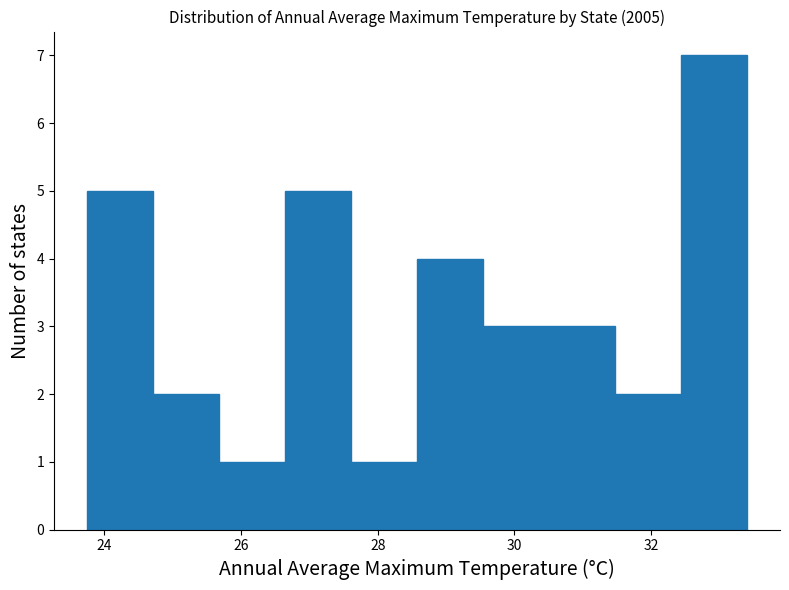

Reading left to right, transcribe this chart: for each bar, give the range it covers on the x-axis and its height. Neither the bar edges nor the heights are printed on the chart, so give them approximately, as read against the axes.

23.8 to 24.8: 5
24.8 to 25.6: 2
25.6 to 26.6: 1
26.6 to 27.6: 5
27.6 to 28.6: 1
28.6 to 29.6: 4
29.6 to 30.6: 3
30.6 to 31.4: 3
31.4 to 32.4: 2
32.4 to 33.4: 7